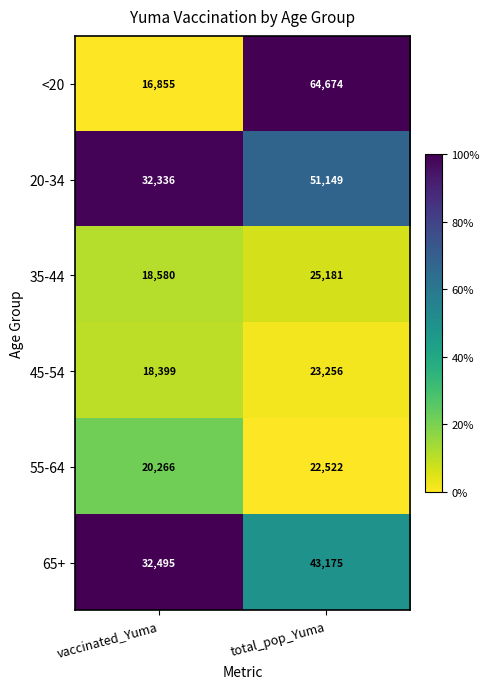

Reading right to left, transcribe all the data shown in this chart.

<20: 64674	16855
20-34: 51149	32336
35-44: 25181	18580
45-54: 23256	18399
55-64: 22522	20266
65+: 43175	32495